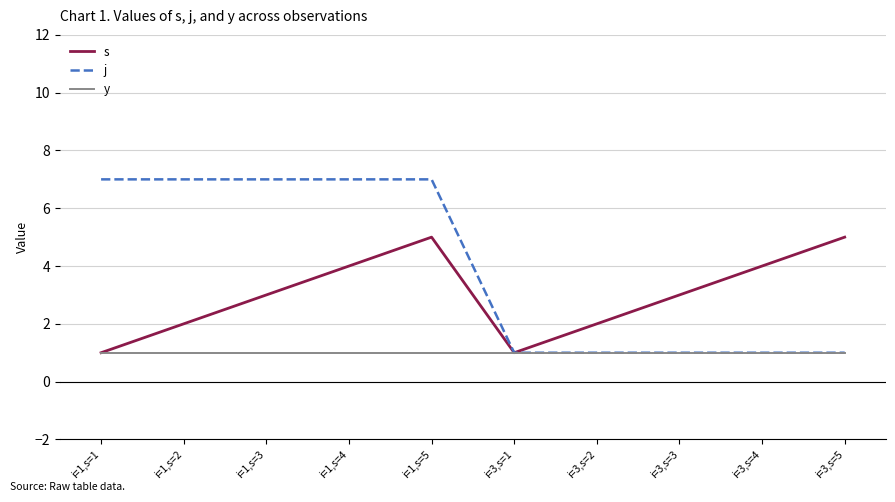

Between i=1,s=2 and i=3,s=5, which series saw the biggest shift?

j